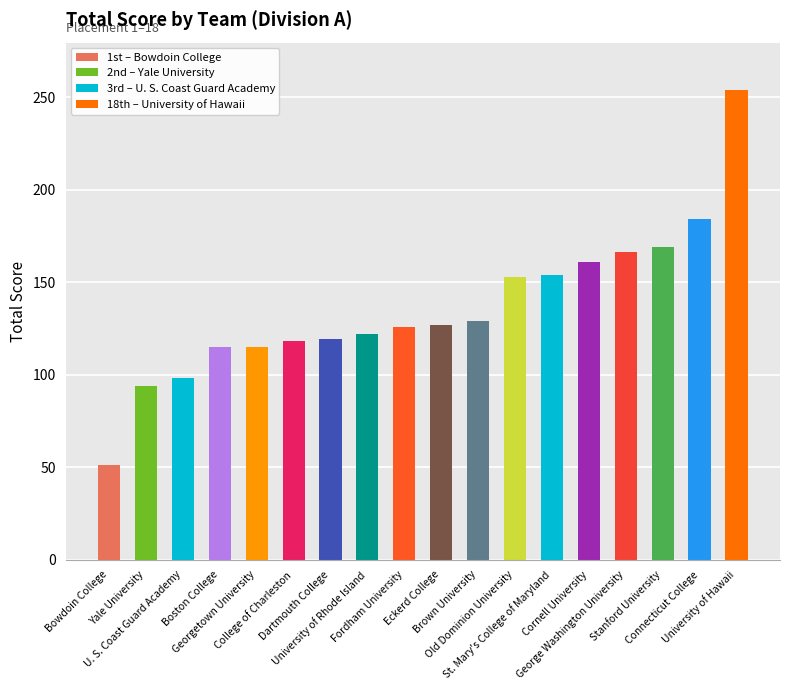

What is the difference between the maximum and minimum values?

203